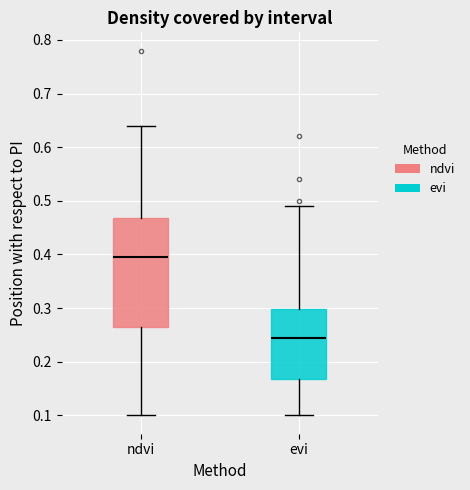

Reading left to right, transcribe this box plot: for each box, give where its median line is, the range the box spans, and where its two whiskers end, as read against the y-axis. The values are not printed on the chart, so give them approximately, as read against the axis.

ndvi: median 0.40, box 0.27 to 0.47, whiskers 0.10 to 0.64
evi: median 0.25, box 0.17 to 0.30, whiskers 0.10 to 0.49